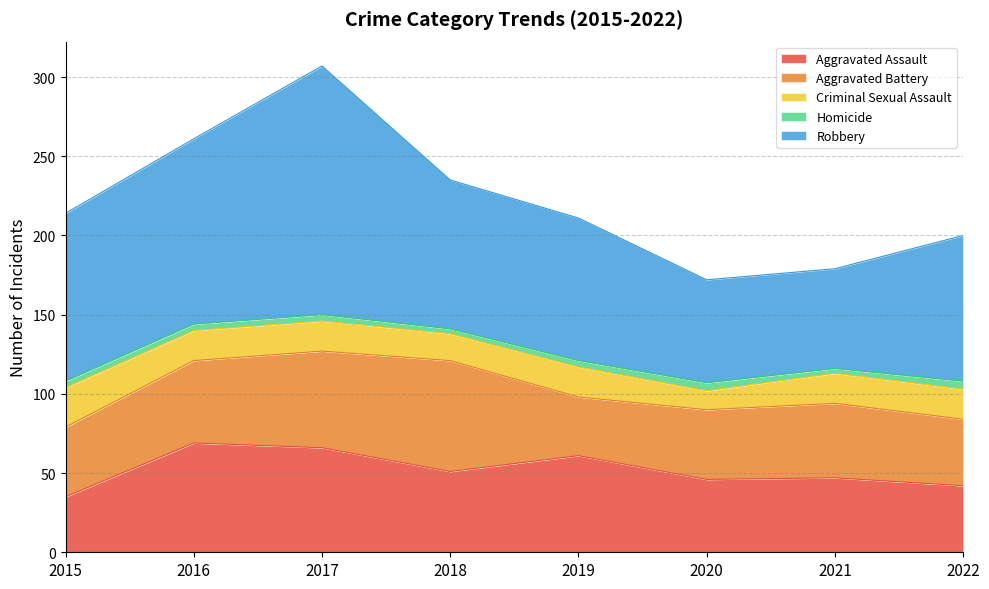

True or false: Aggravated Assault and Robbery cross at least once.

False